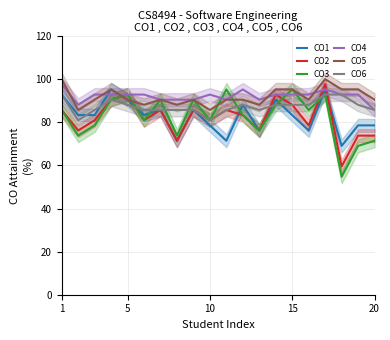

What is the minimum value for CO4?

85.7